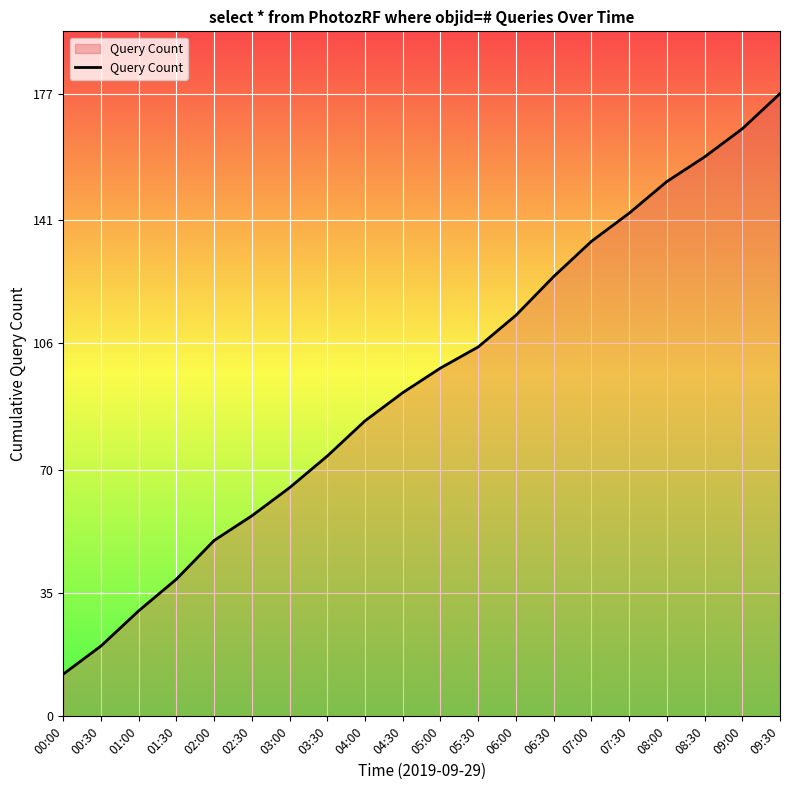

Read the value at 07:00, to the nearest 50.

150